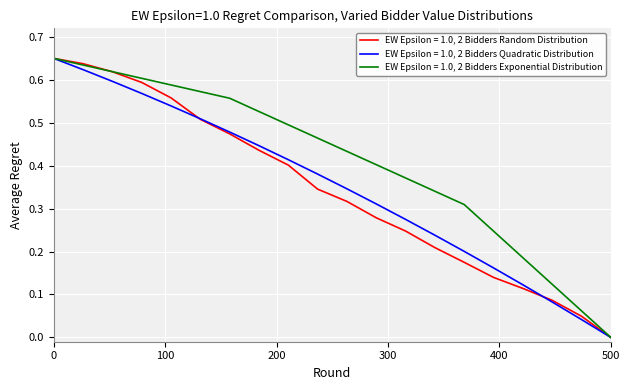

Which series has the largest total across all categories?

EW Epsilon = 1.0, 2 Bidders Exponential Distribution